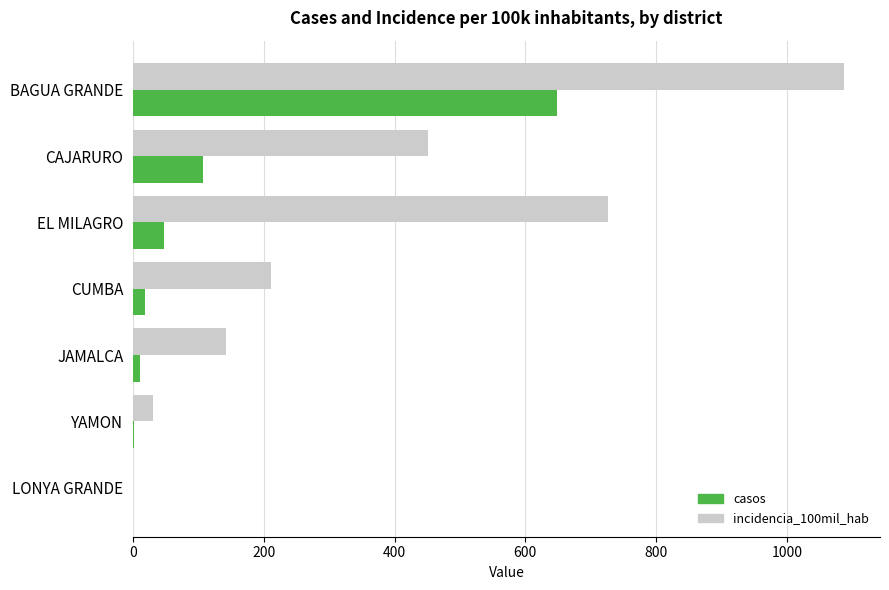

Is it true that incidencia_100mil_hab equals 142.4 at JAMALCA?

True